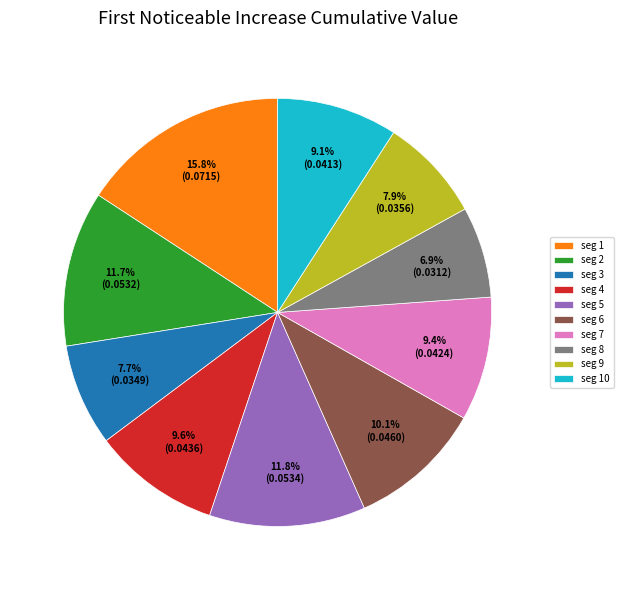

Count the number of slices in the pie.

10